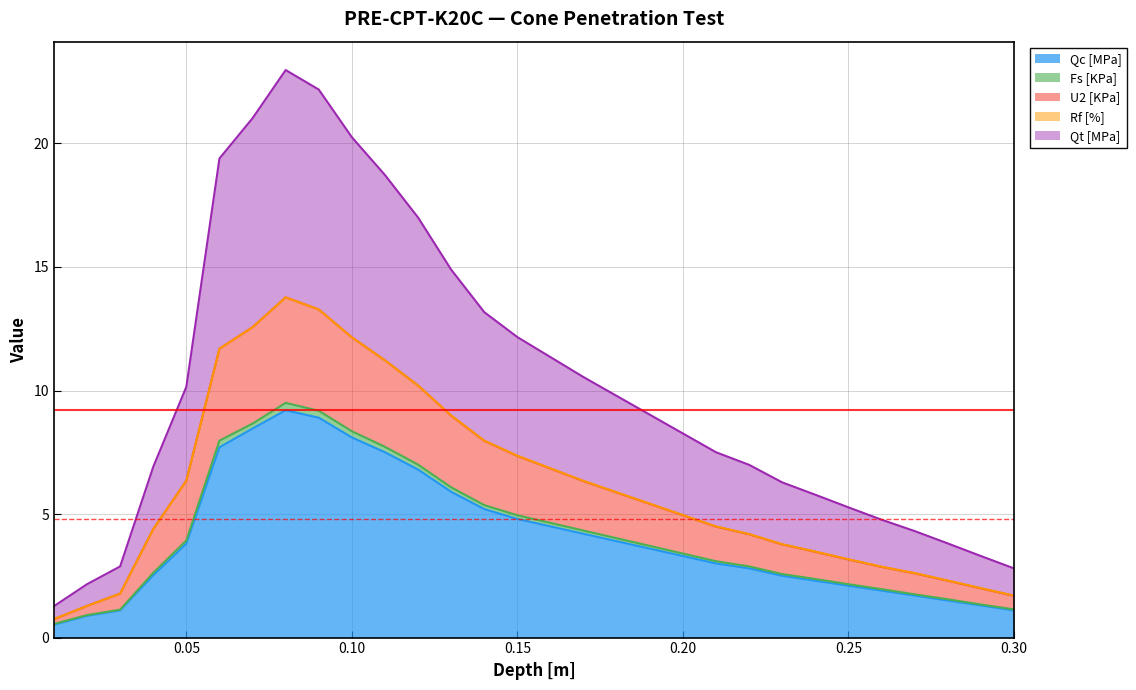

Does the chart display data point markers on the line(s)?

No